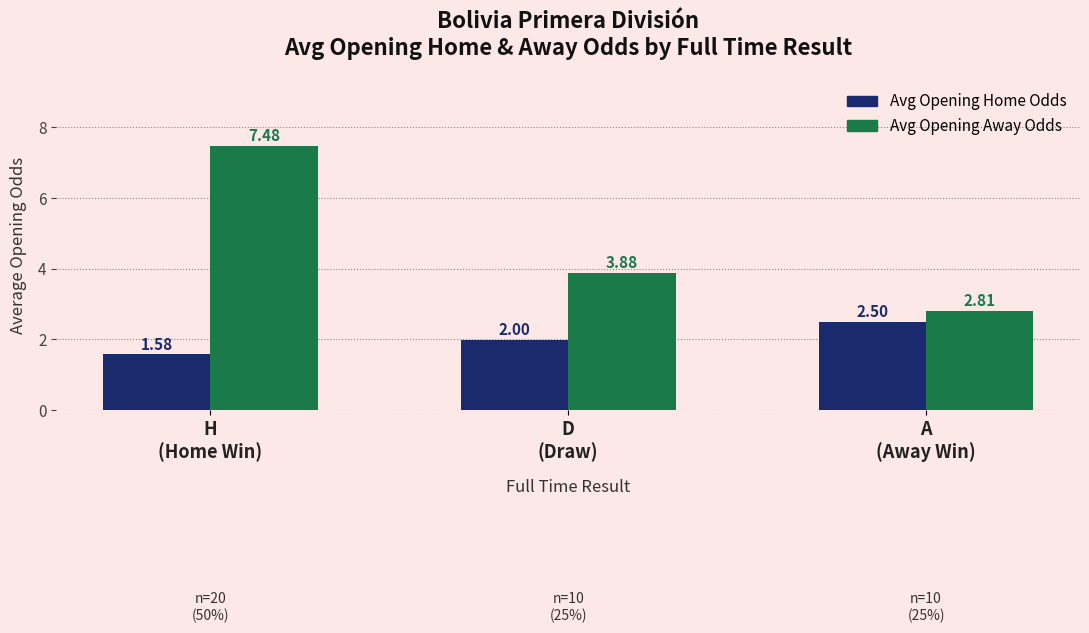

Is the value of Avg Opening Away Odds at D
(Draw) greater than the value of Avg Opening Home Odds at D
(Draw)?

Yes